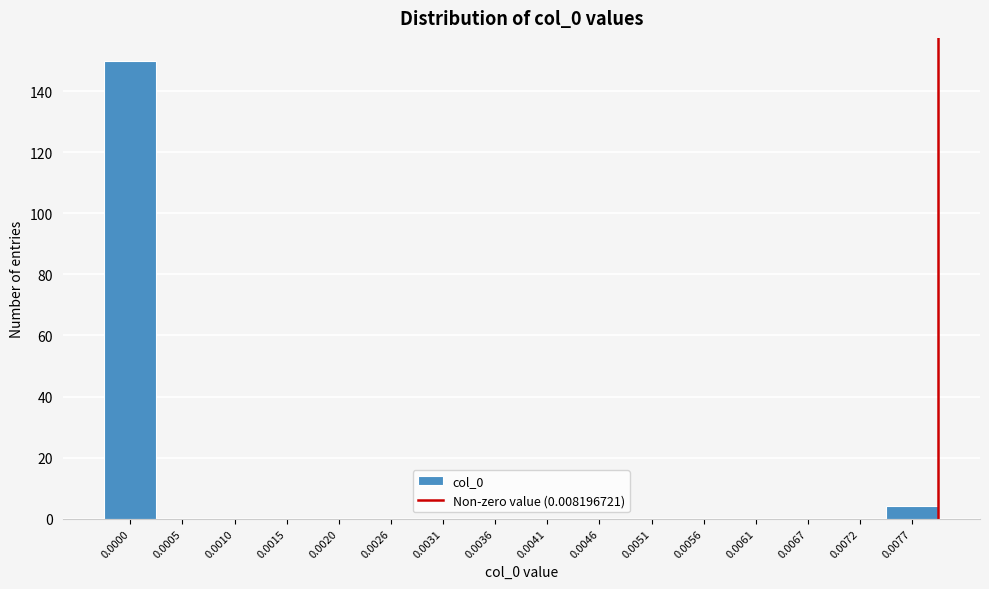

Reading left to right, what are all the values shown in this chart?

0.0000=150	0.0005=0	0.0010=0	0.0015=0	0.0020=0	0.0026=0	0.0031=0	0.0036=0	0.0041=0	0.0046=0	0.0051=0	0.0056=0	0.0061=0	0.0067=0	0.0072=0	0.0077=4